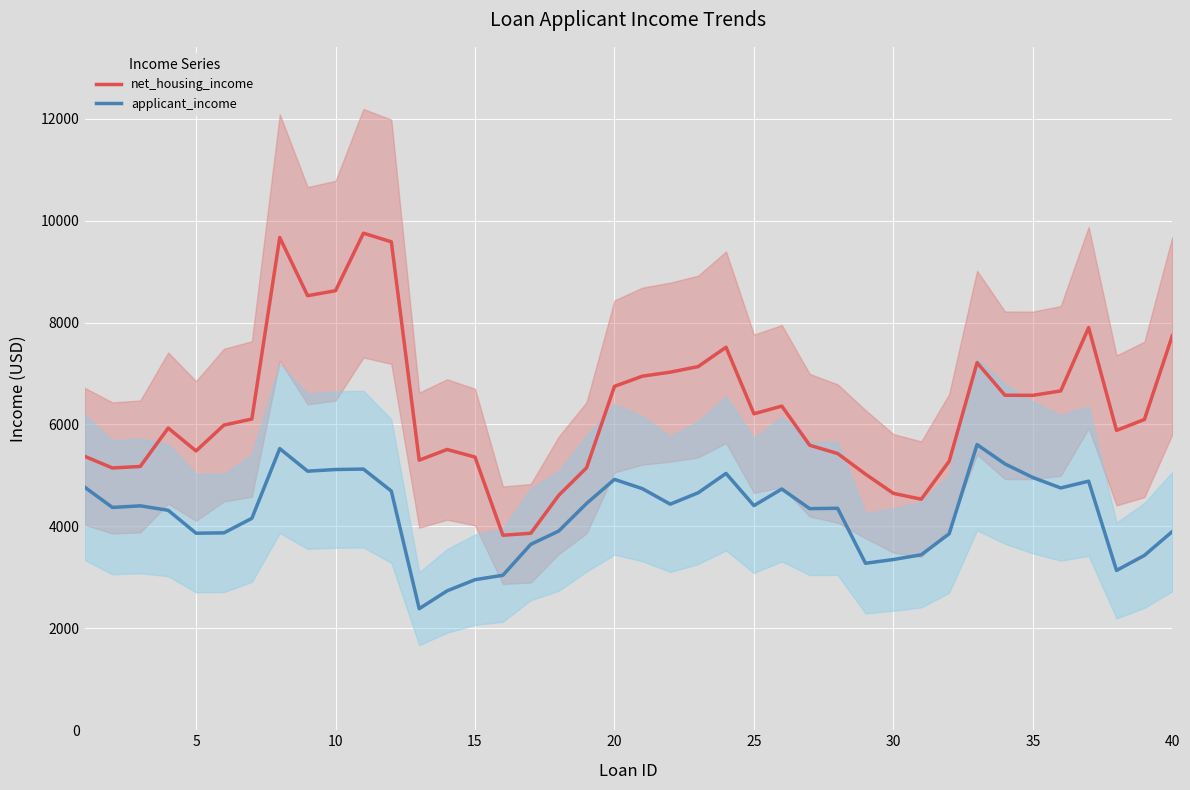

How many data points in applicant_income are above 4403?

19